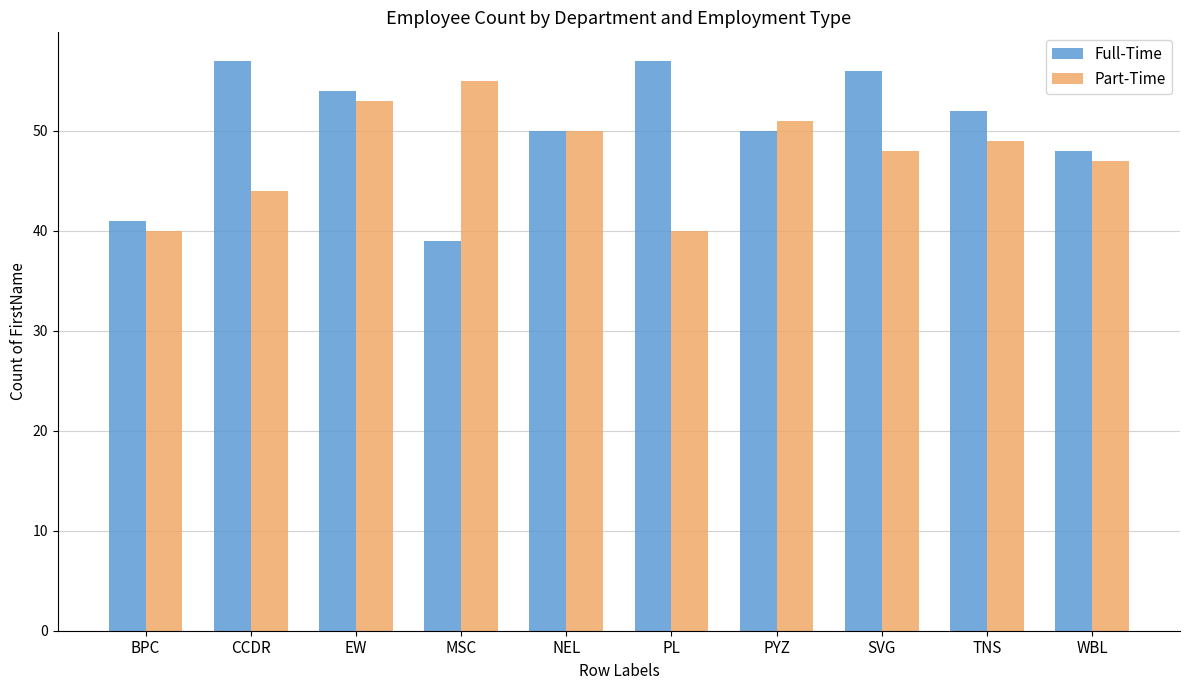

True or false: Part-Time has a value of 40 at PL.

True